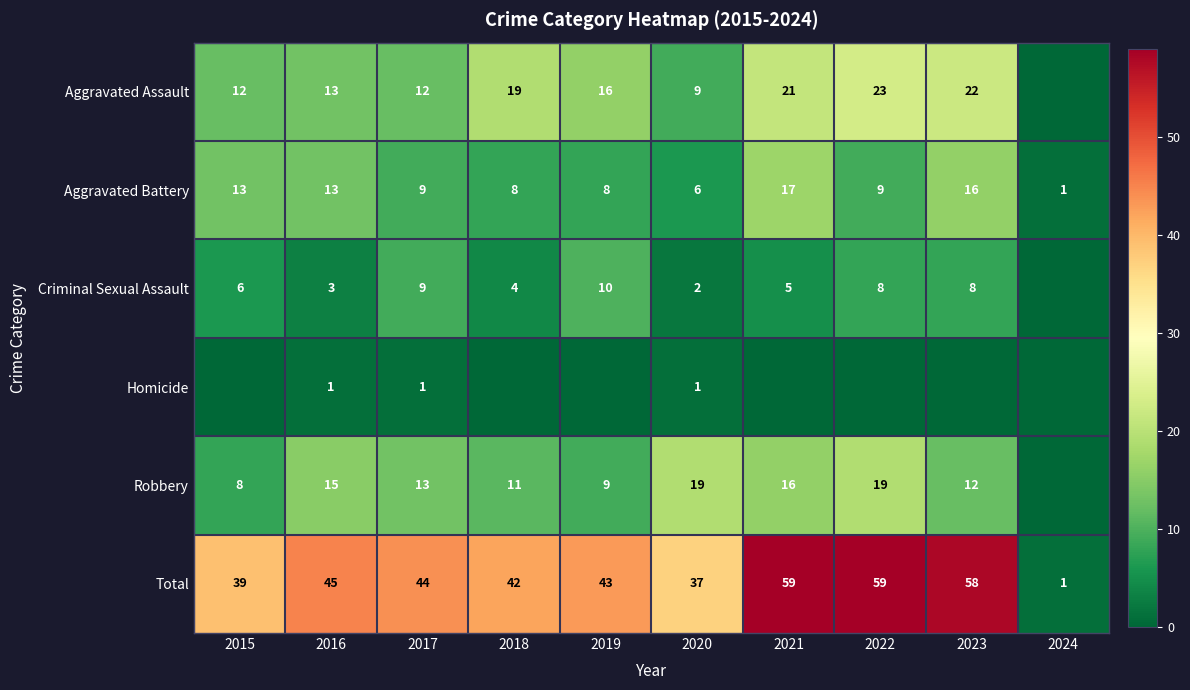

What is the maximum value for Total?

59